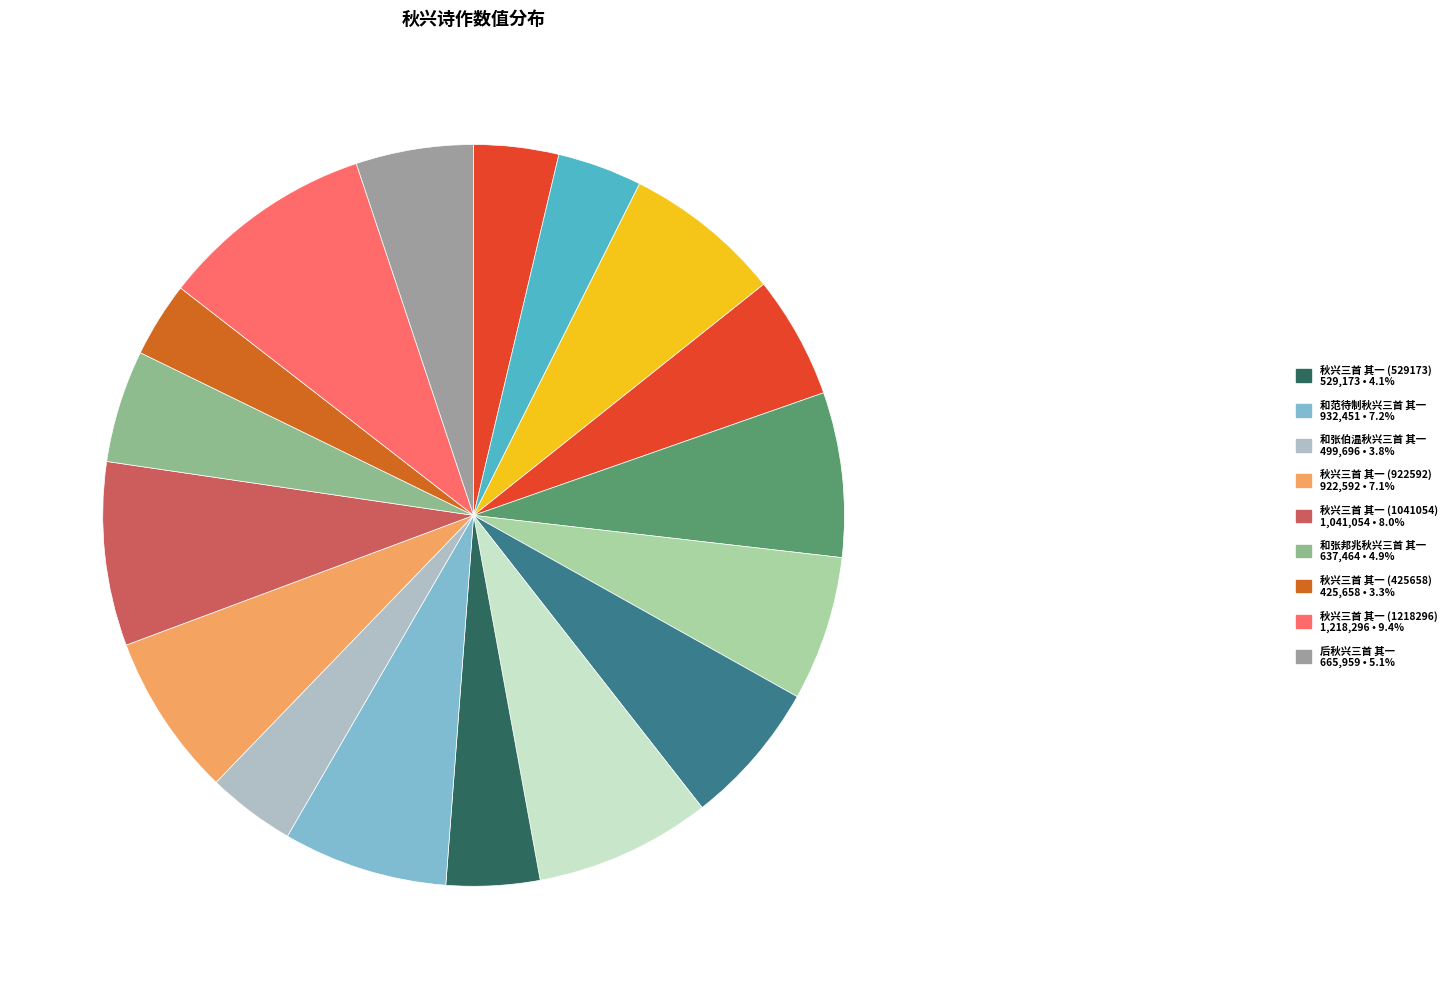

How many slices are in this pie chart?

17